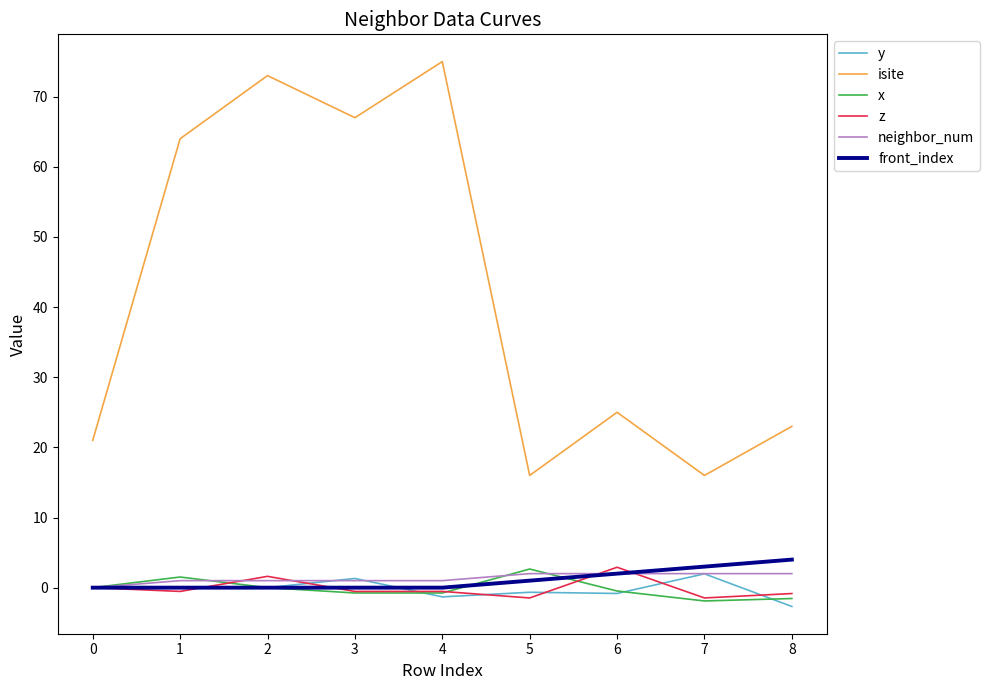

How many values in the isite series are below 25?

4